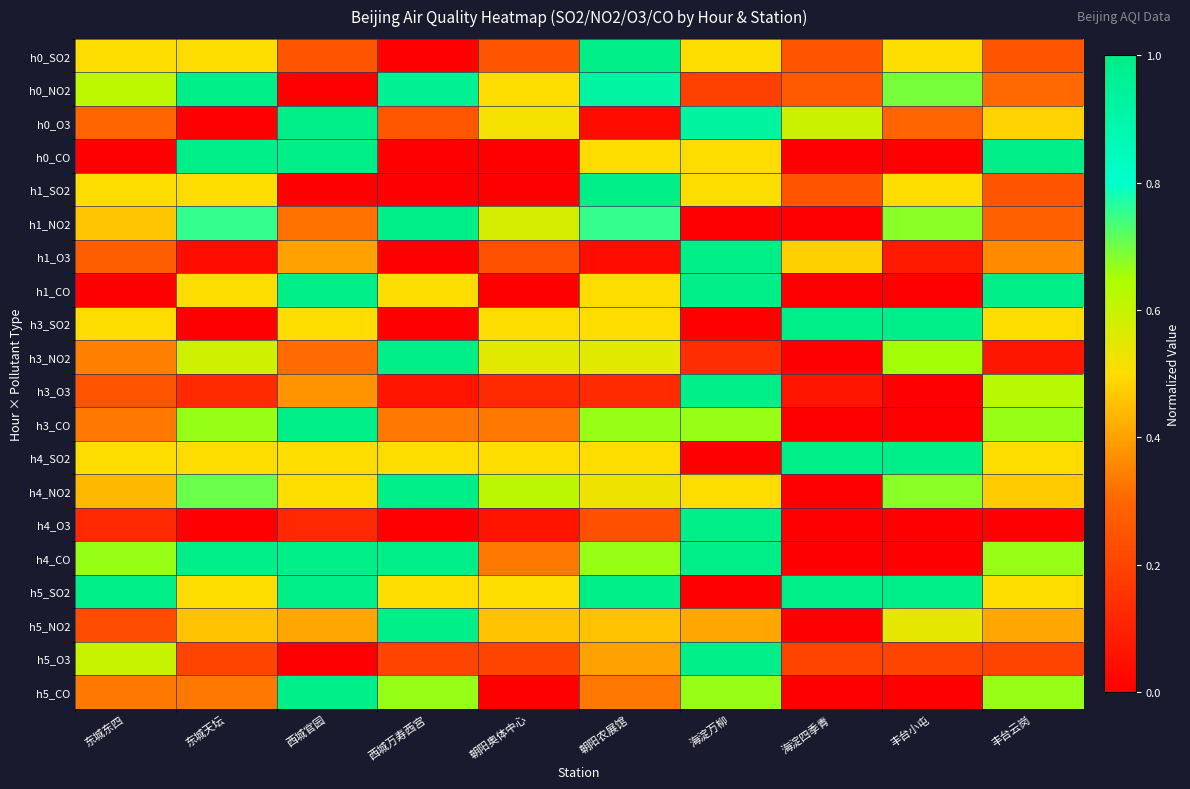

Count the number of categories in the chart.

10